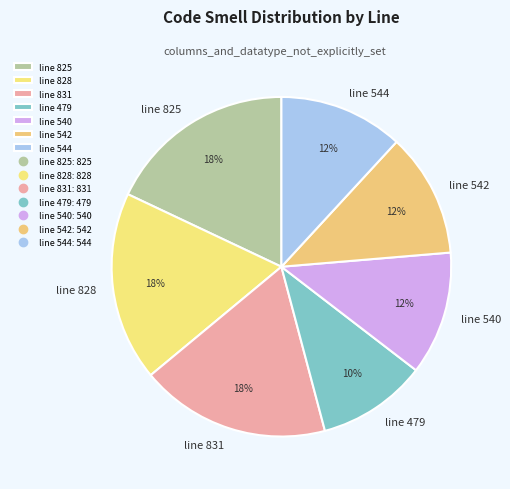

Count the number of slices in the pie.

7